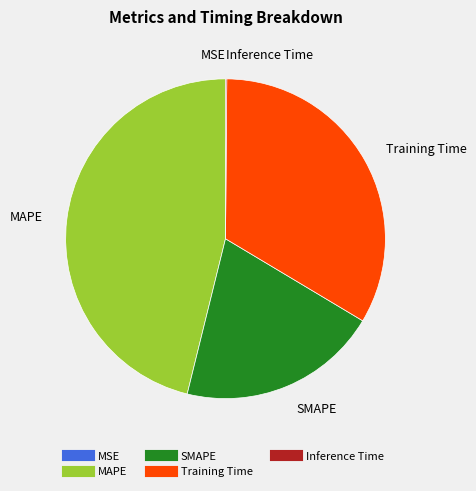

The Training Time slice represents 23% of the pie. True or false?

False